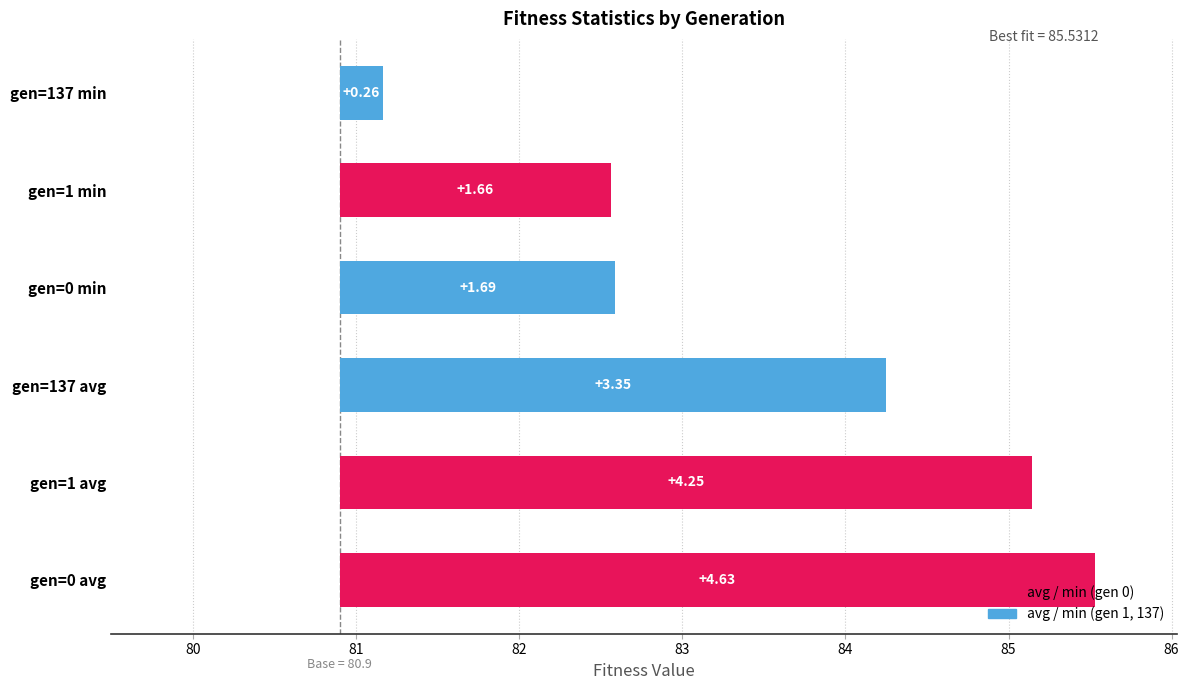

What is the minimum value shown in the chart?

0.3